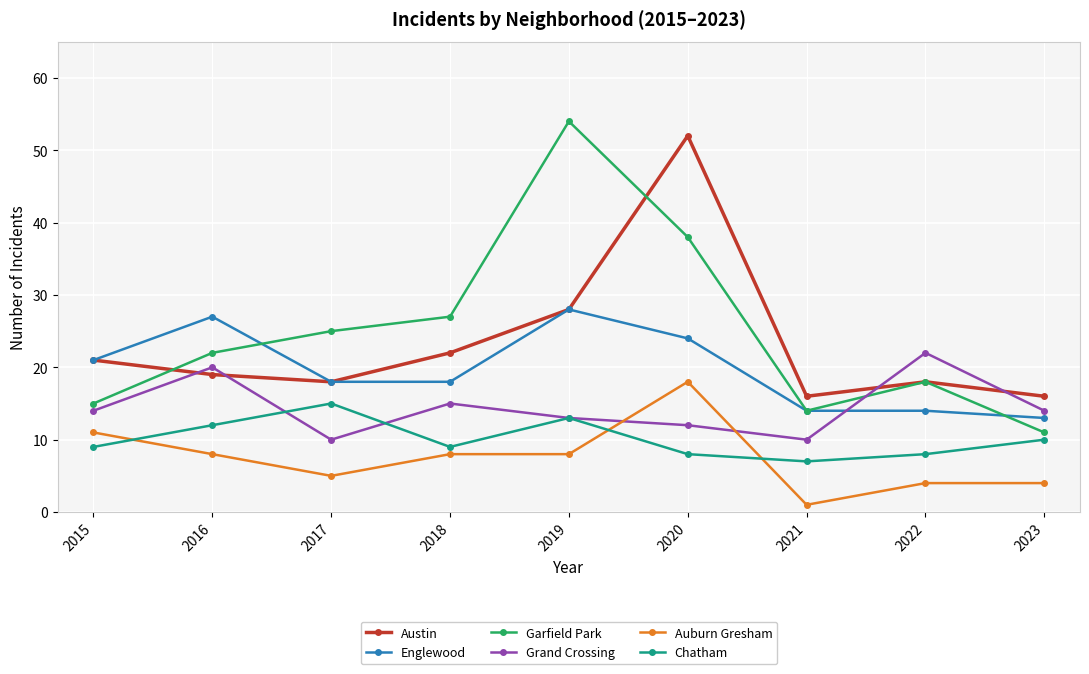

Rank the series by their maximum value, from highest to lowest.

Garfield Park, Austin, Englewood, Grand Crossing, Auburn Gresham, Chatham